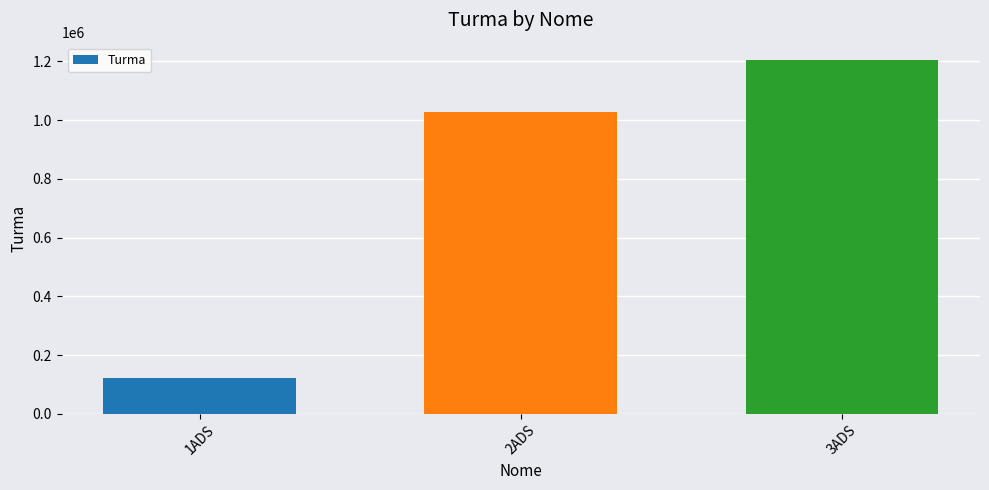

The chart shows a value of 1029348 at 2ADS. True or false?

True